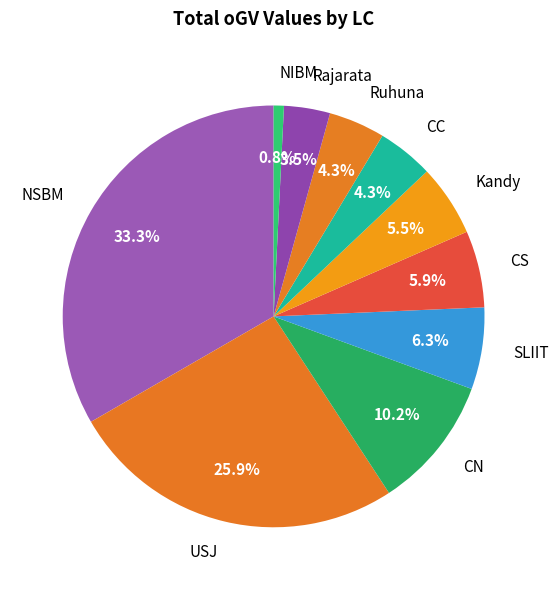

How many segments does this pie chart have?

10